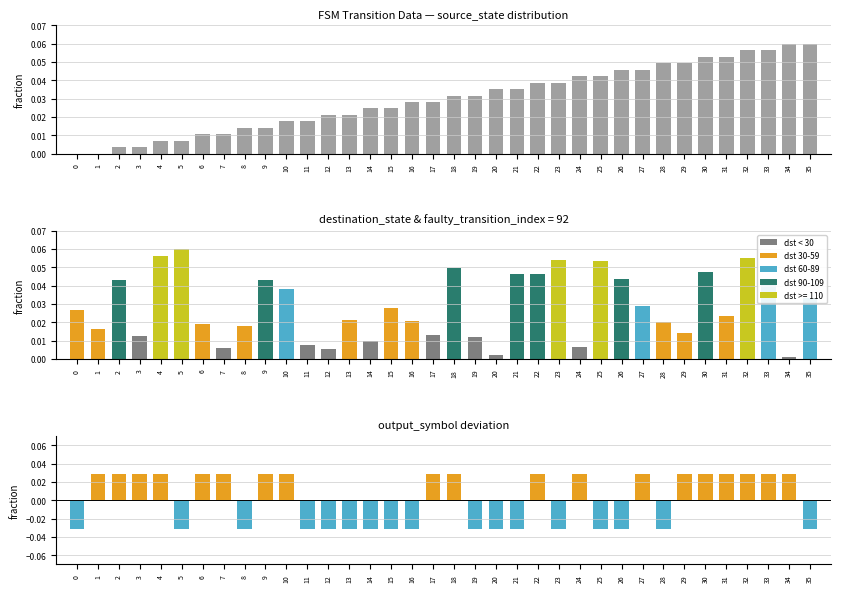

What is the spread (max minus min) of values at 25?

0.1